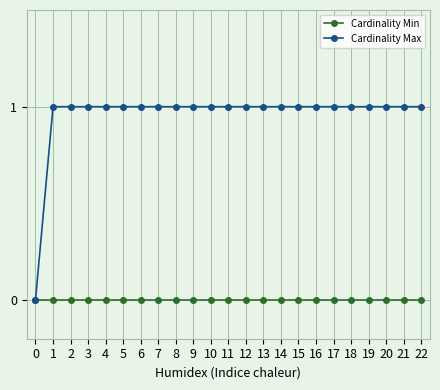

List the series in order of their overall mean, lowest first.

Cardinality Min, Cardinality Max